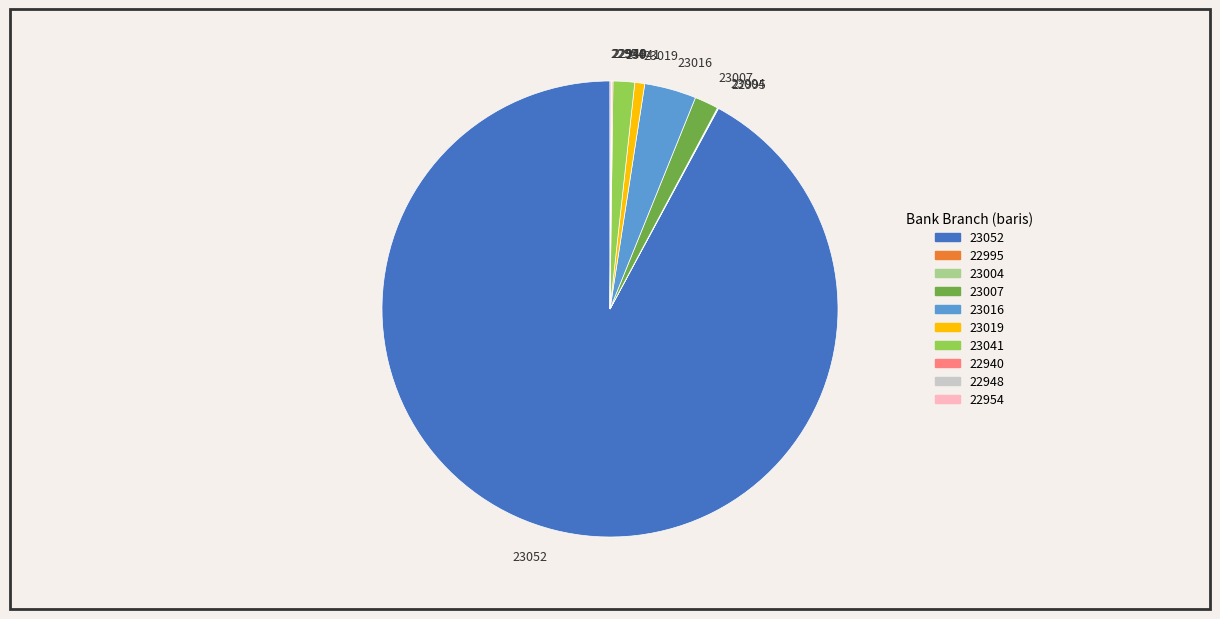

Which slice is the largest?

23052